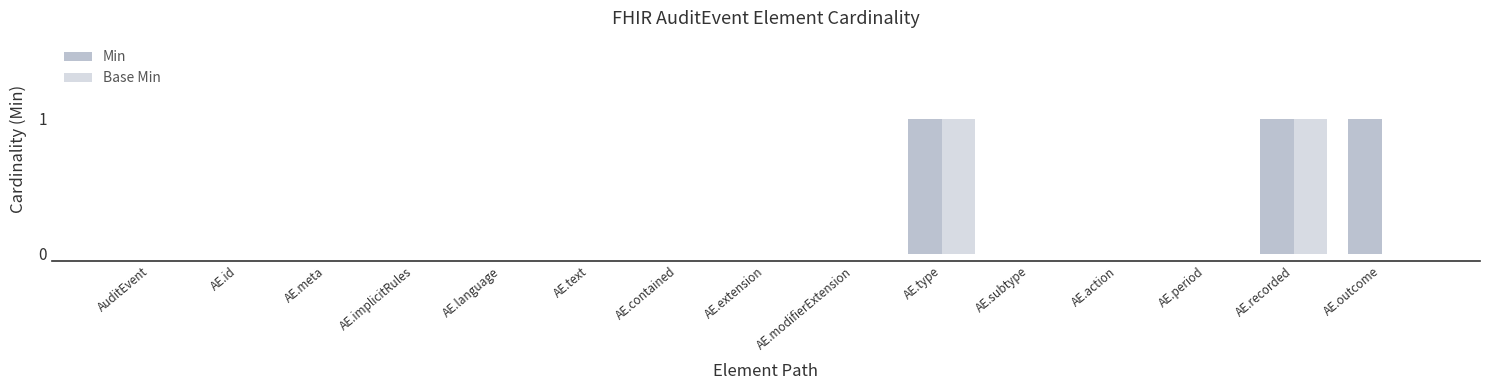

Reading left to right, extract all data points from this chart.

Min: AuditEvent=0	AE.id=0	AE.meta=0	AE.implicitRules=0	AE.language=0	AE.text=0	AE.contained=0	AE.extension=0	AE.modifierExtension=0	AE.type=1	AE.subtype=0	AE.action=0	AE.period=0	AE.recorded=1	AE.outcome=1
Base Min: AuditEvent=0	AE.id=0	AE.meta=0	AE.implicitRules=0	AE.language=0	AE.text=0	AE.contained=0	AE.extension=0	AE.modifierExtension=0	AE.type=1	AE.subtype=0	AE.action=0	AE.period=0	AE.recorded=1	AE.outcome=0